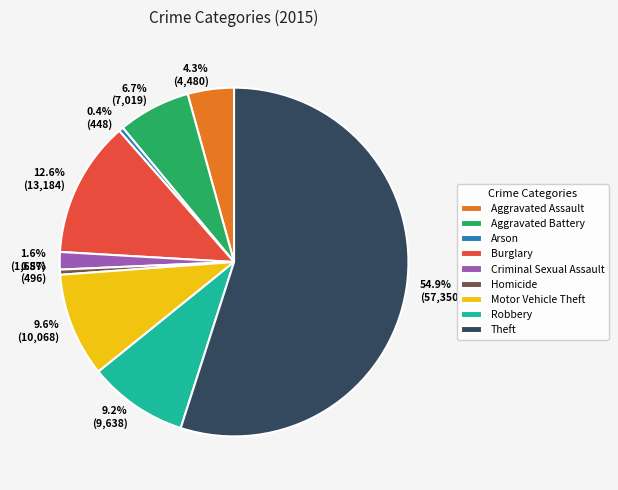

What is the largest slice in the pie chart?

Theft